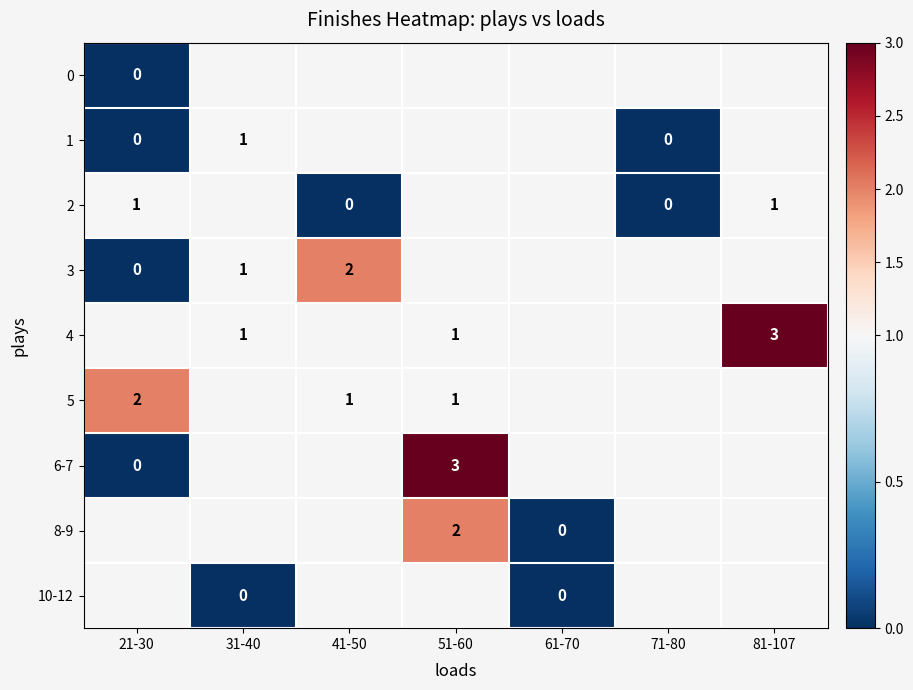

At 41-50, list the series in order from largest to smallest.

3, 4, 5, 6-7, 8-9, 10-12, 0, 1, 2